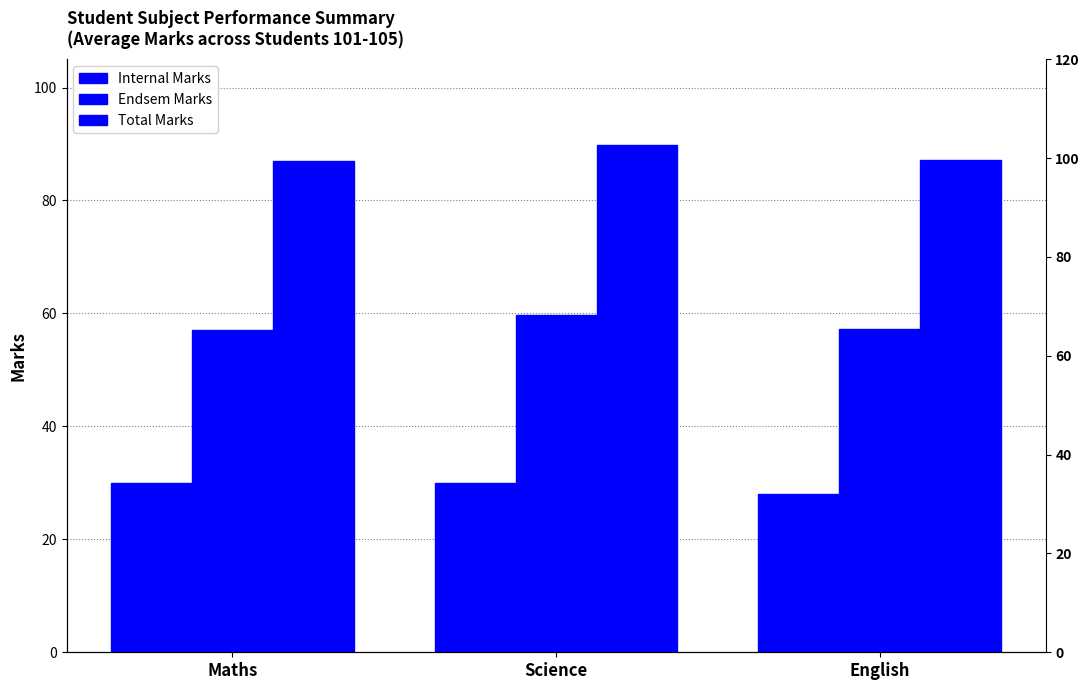

Does the chart contain any negative values?

No